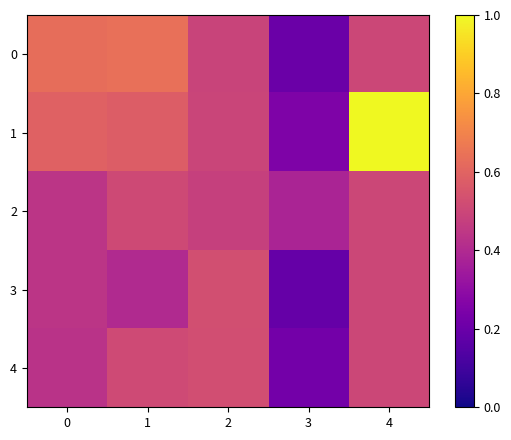

Which label corresponds to the smallest value in the chart?

3